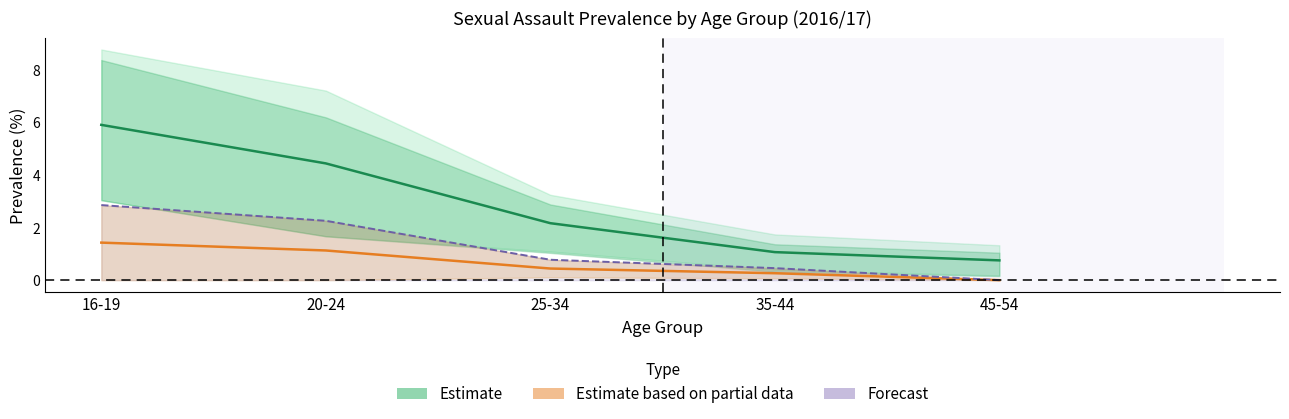

Reading left to right, transcribe all the data shown in this chart.

Estimate: 16-19=5.9	20-24=4.4	25-34=2.2	35-44=1.1	45-54=0.8
Estimate based on partial data: 16-19=1.4	20-24=1.1	25-34=0.4	35-44=0.3	45-54=0.0
Forecast: 16-19=2.9	20-24=2.3	25-34=0.8	35-44=0.5	45-54=0.0